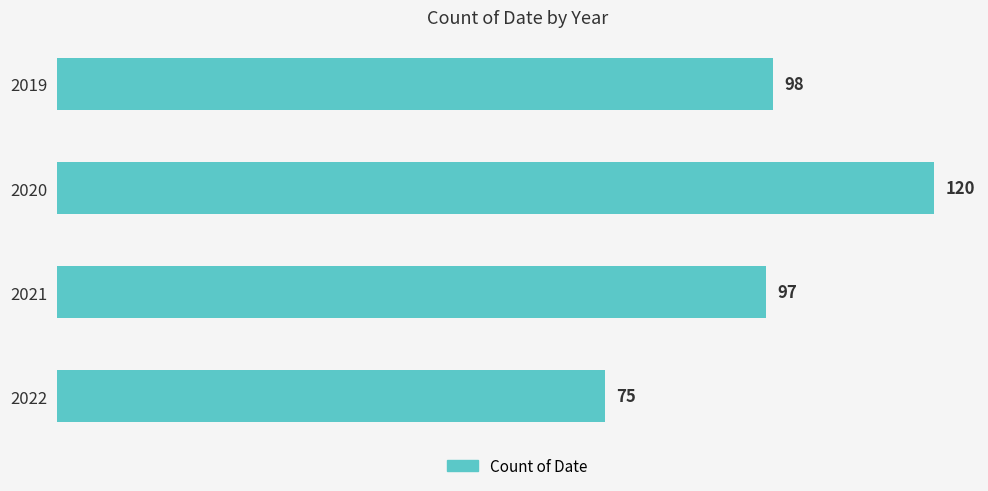

What is the change in value from 2019 to 2022?

-23